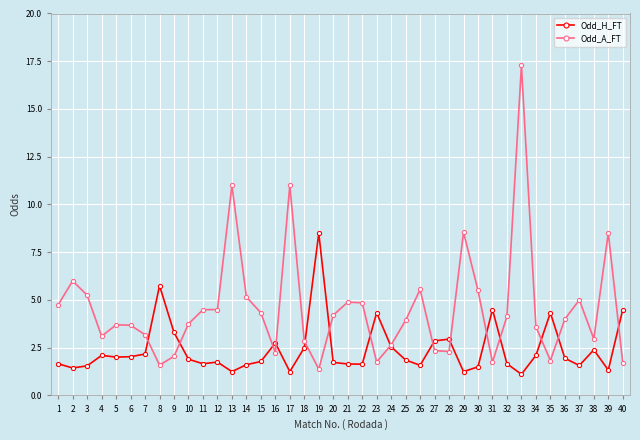

What is the approximate value of Odd_A_FT at 10?

3.8